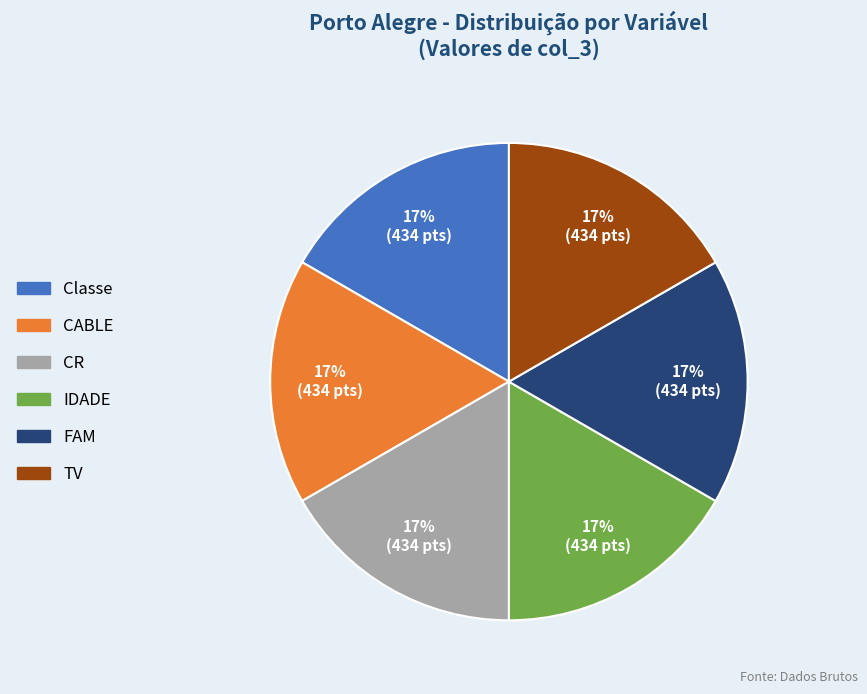

Is there a majority slice in this chart?

No